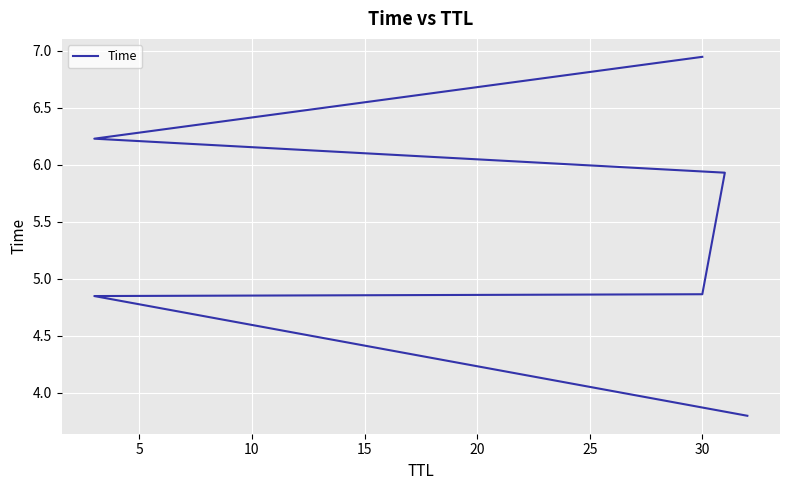

What is the value of the 2nd point from the left?

4.8